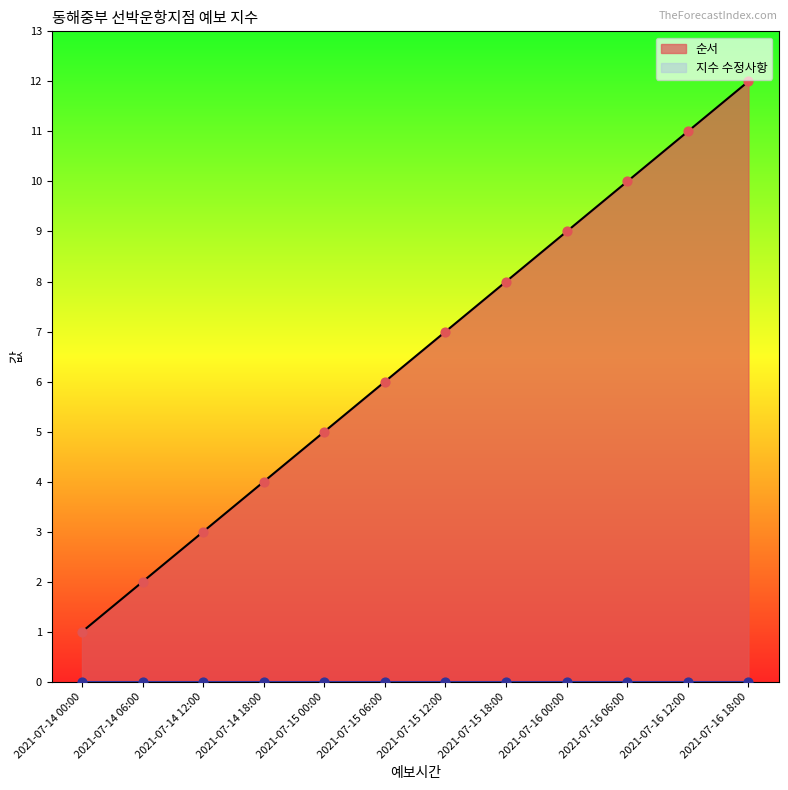

What is the change in value from 2021-07-15 06:00 to 2021-07-15 12:00?

+1